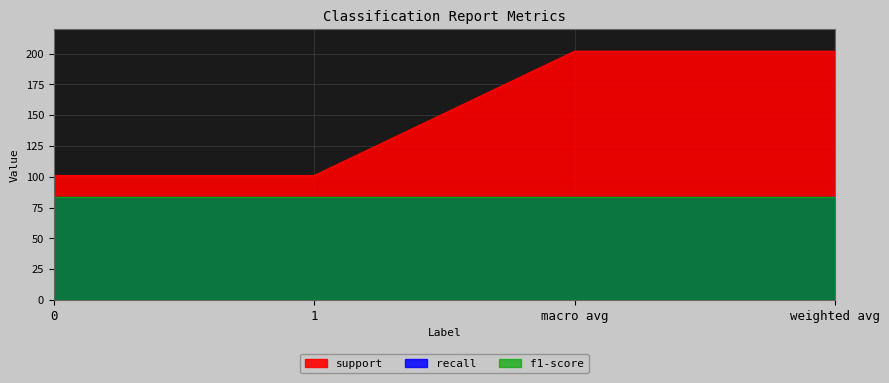

Reading left to right, extract all data points from this chart.

support: 0=101.0	1=101.0	macro avg=202.0	weighted avg=202.0
recall: 0=0.8	1=0.8	macro avg=0.8	weighted avg=0.8
f1-score: 0=0.8	1=0.8	macro avg=0.8	weighted avg=0.8